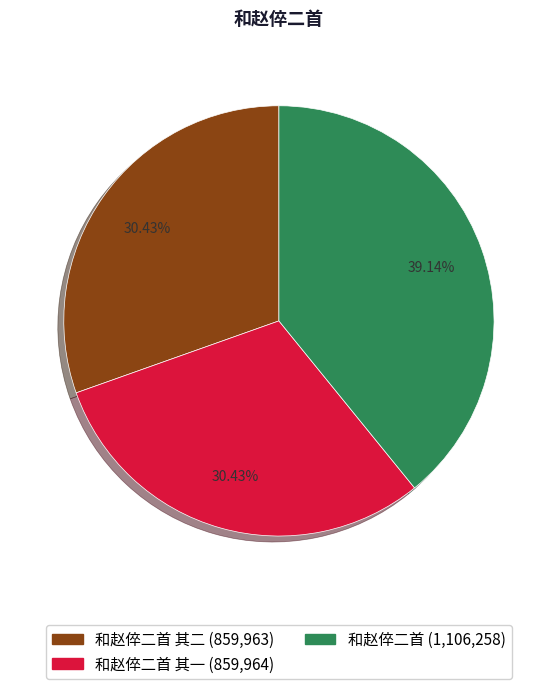

Is there a majority slice in this chart?

No